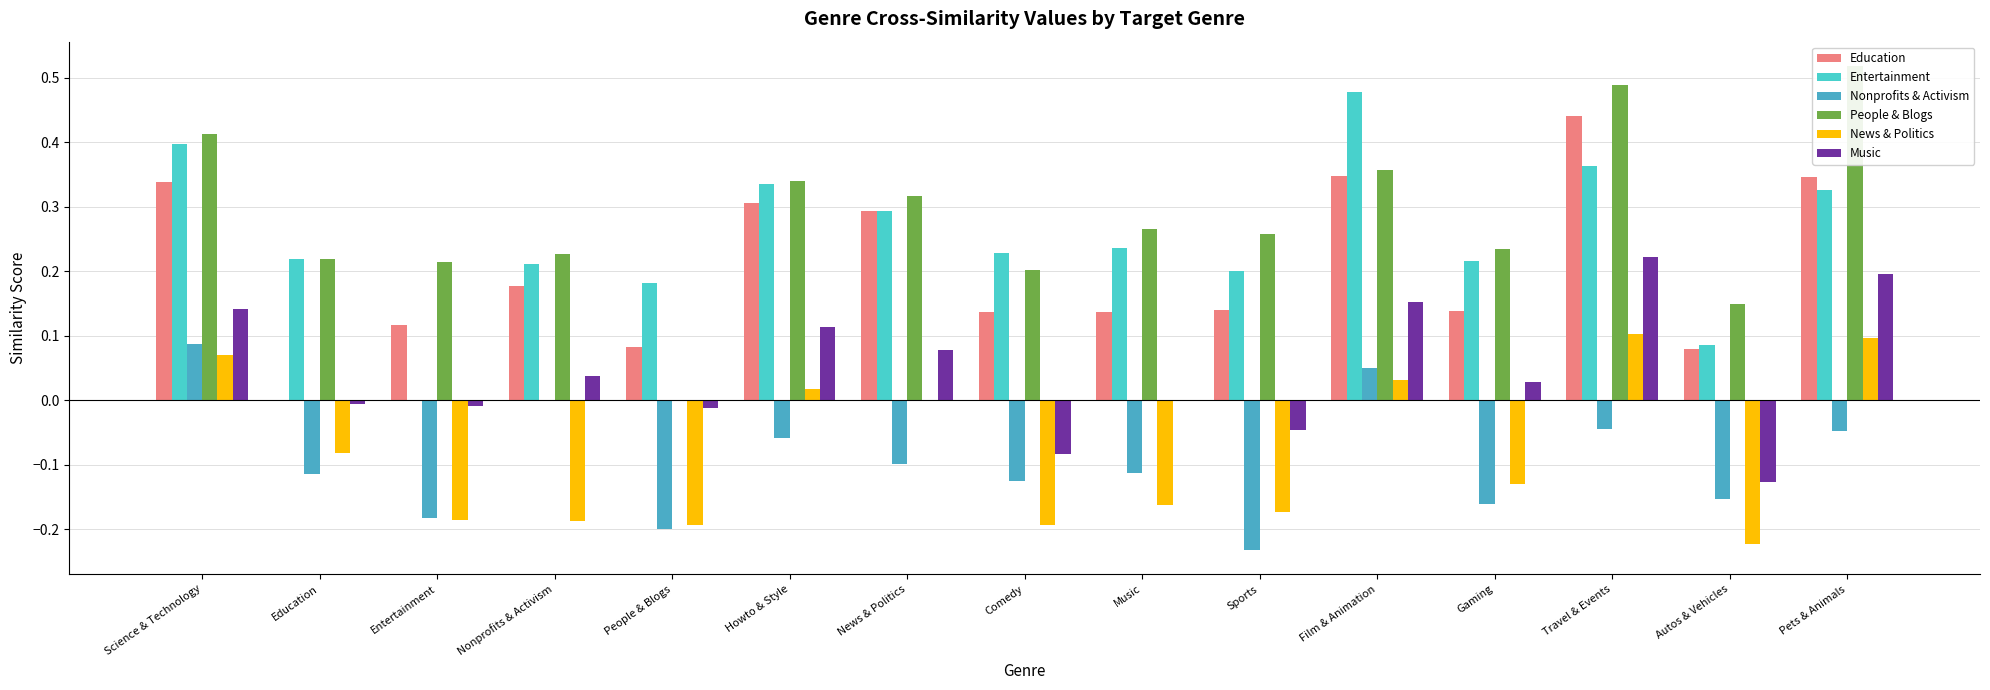

At how many categories does at least one series exceed 0?

15